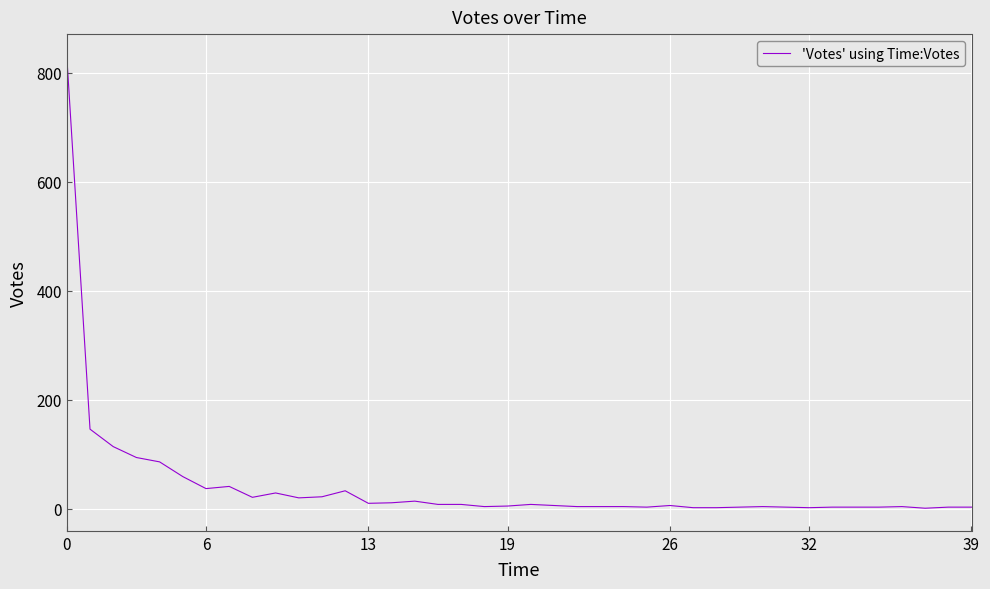

What is the difference between the maximum and minimum values?

828